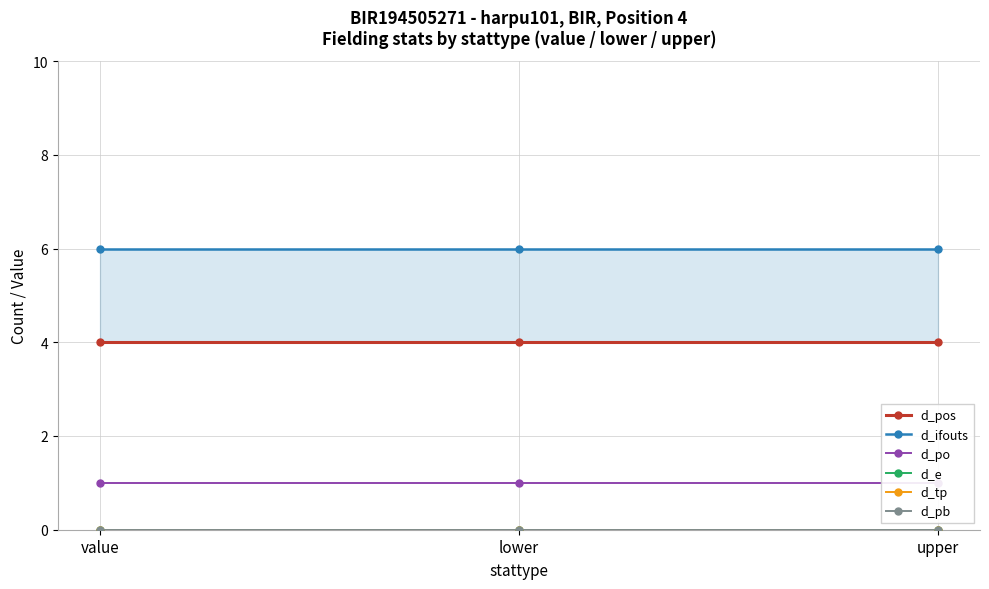

Count the number of data series in this chart.

6